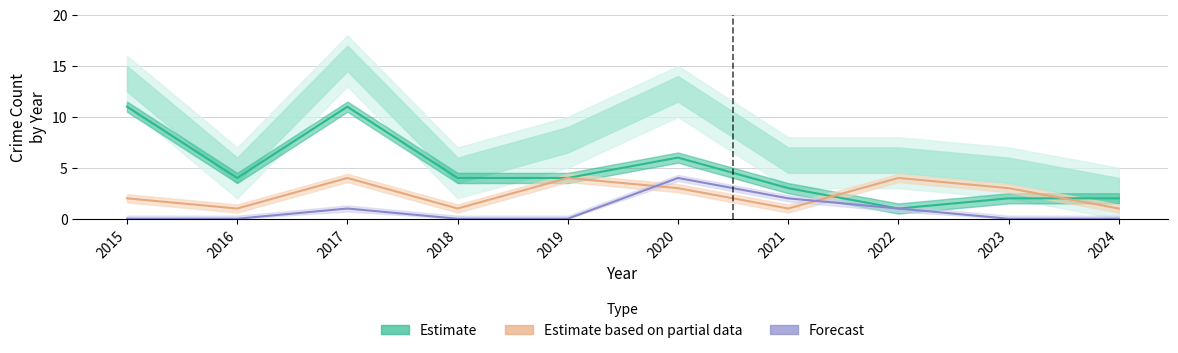

Reading left to right, what are all the values shown in this chart?

Robbery (Estimate): 2015=11	2016=4	2017=11	2018=4	2019=4	2020=6	2021=3	2022=1	2023=2	2024=2
Aggravated Battery (Partial): 2015=2	2016=1	2017=4	2018=1	2019=4	2020=3	2021=1	2022=4	2023=3	2024=1
Aggravated Assault (Forecast): 2015=0	2016=0	2017=1	2018=0	2019=0	2020=4	2021=2	2022=1	2023=0	2024=0